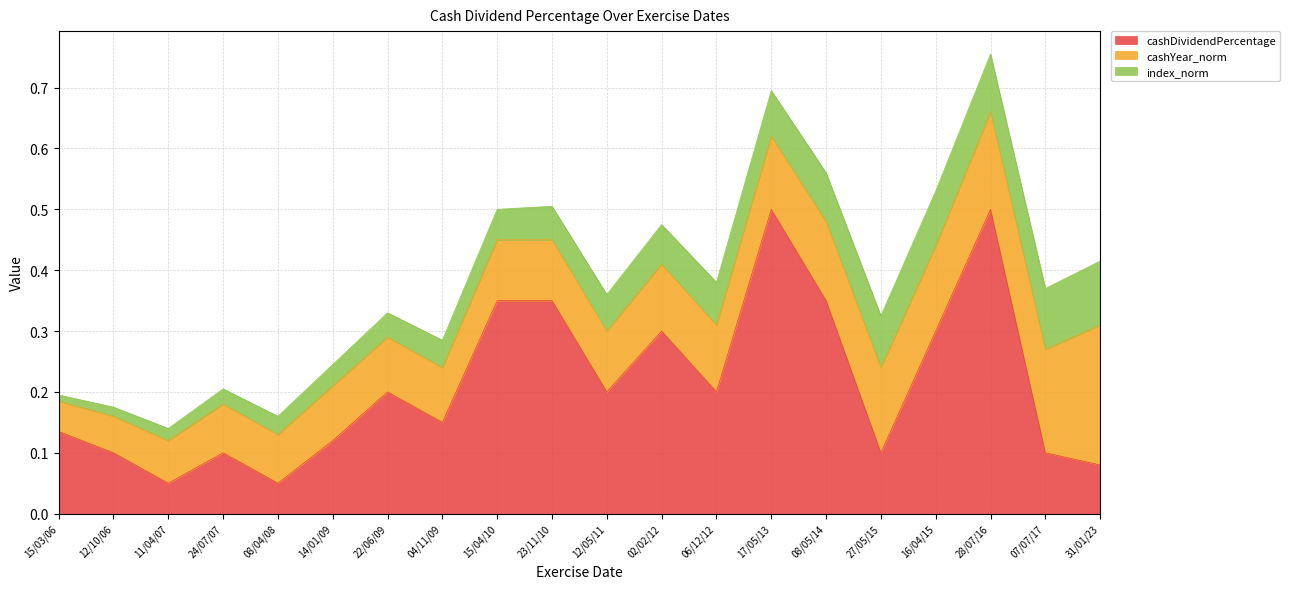

Count the cashDividendPercentage values in the range 0 to 1.

20